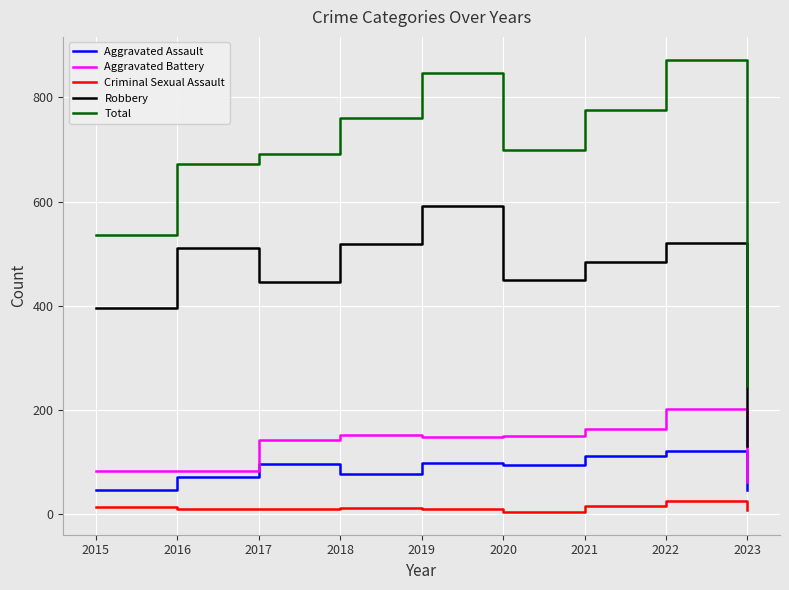

At which label does Aggravated Assault reach its peak?

2022